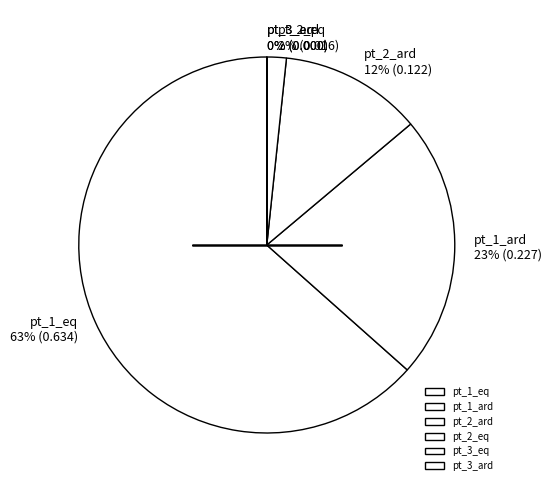

Does any single category account for the majority?

Yes